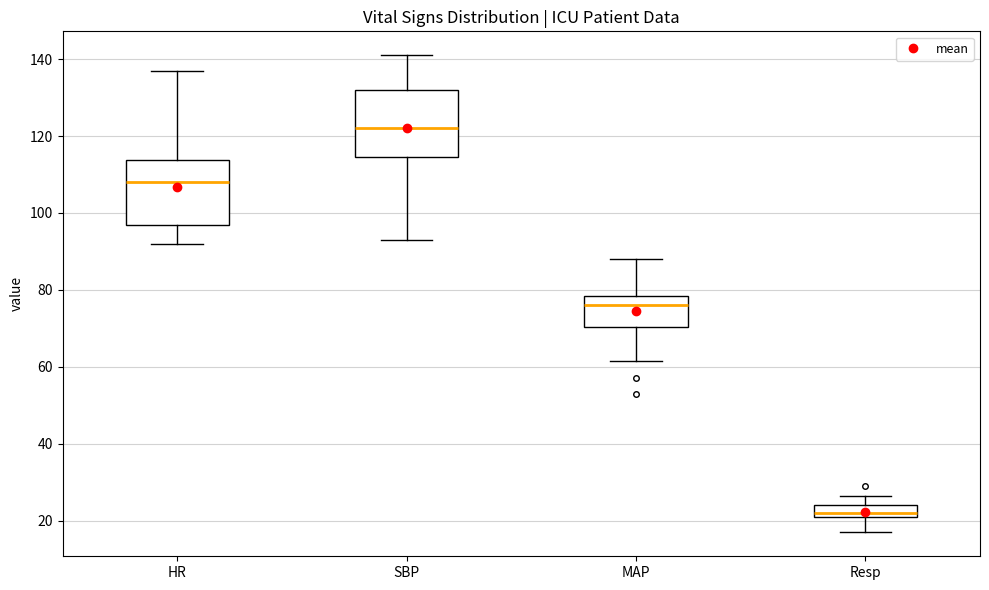

Which box's median line is the lowest?

Resp